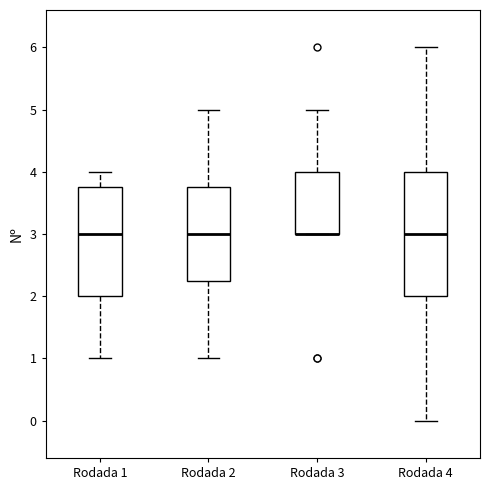

Comparing the boxes themselves (not the whiskers), which one is the tallest?

Rodada 4